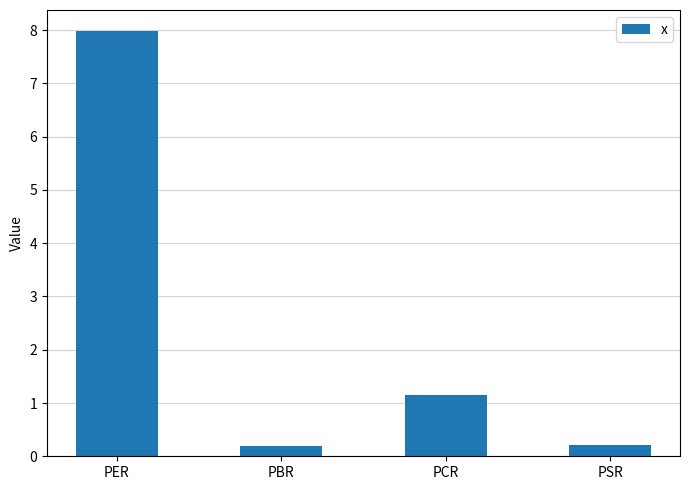

Reading right to left, list all the values displayed in this chart.

PSR=0.2	PCR=1.1	PBR=0.2	PER=8.0